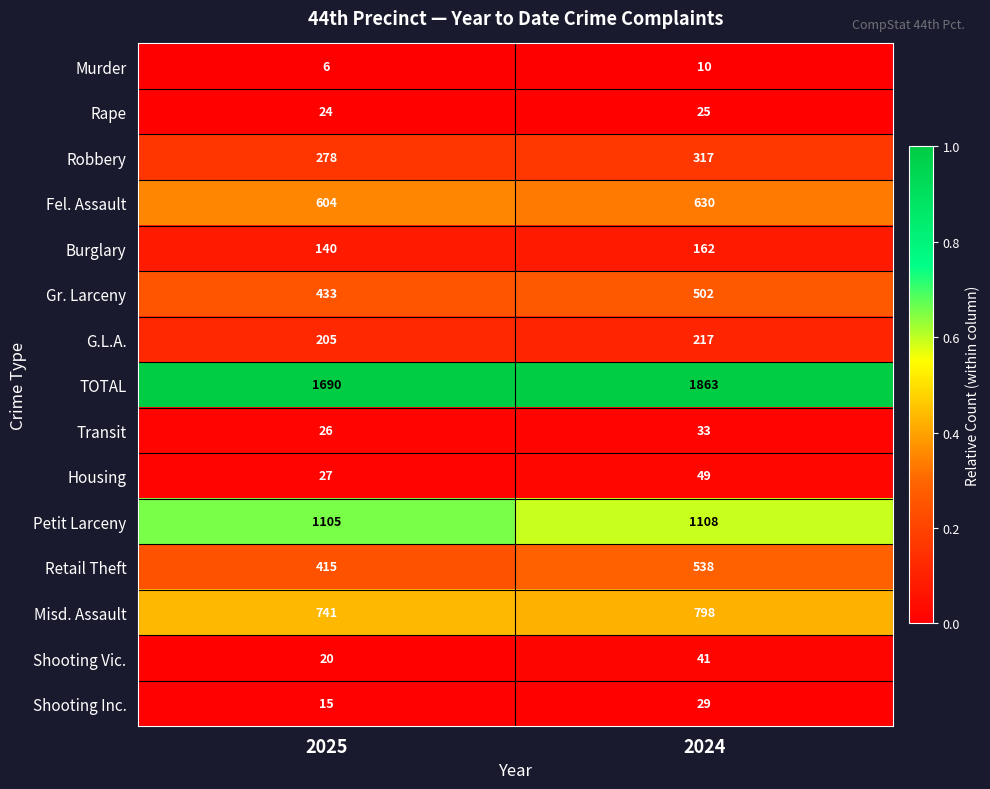

Reading left to right, what are all the values shown in this chart?

Murder: 6	10
Rape: 24	25
Robbery: 278	317
Fel. Assault: 604	630
Burglary: 140	162
Gr. Larceny: 433	502
G.L.A.: 205	217
TOTAL: 1690	1863
Transit: 26	33
Housing: 27	49
Petit Larceny: 1105	1108
Retail Theft: 415	538
Misd. Assault: 741	798
Shooting Vic.: 20	41
Shooting Inc.: 15	29